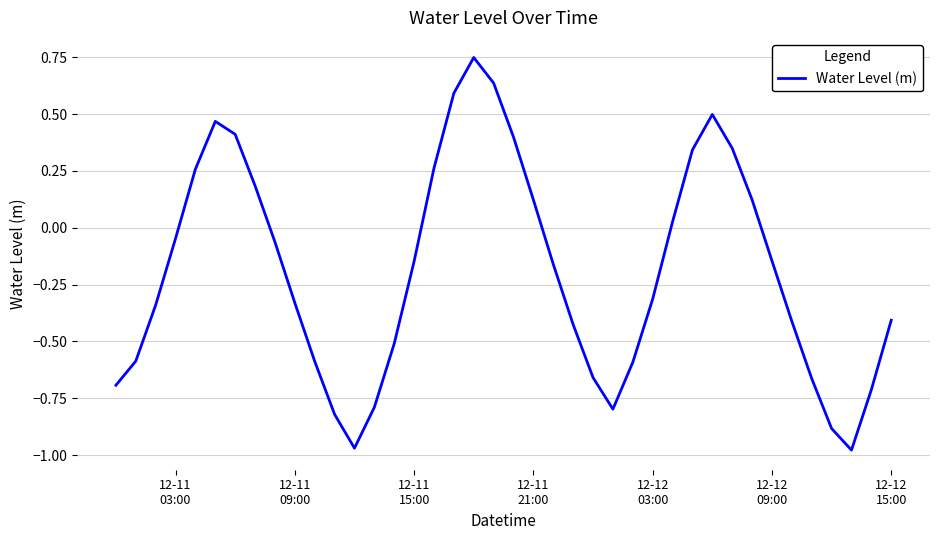

How many lines are shown in the chart?

1